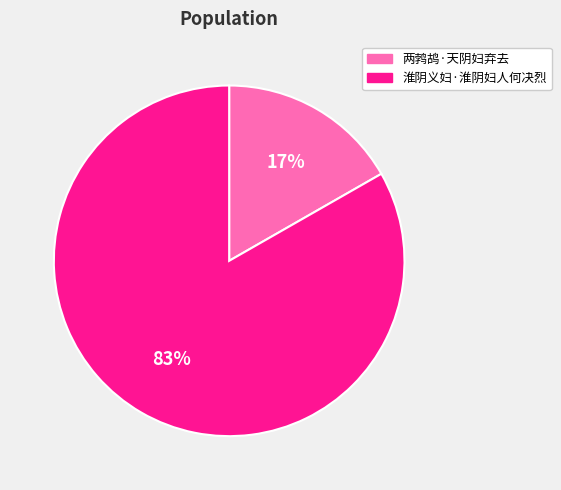

How many slices are in this pie chart?

2